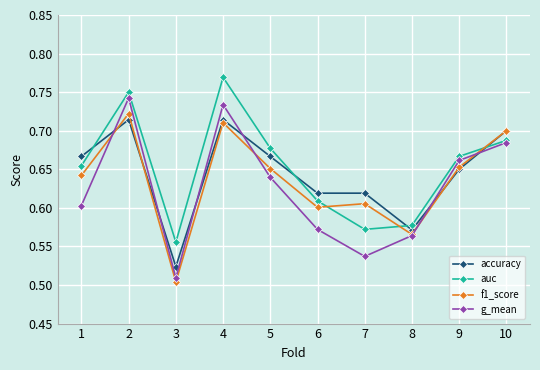

Is the value of auc at 1 greater than the value of g_mean at 4?

No